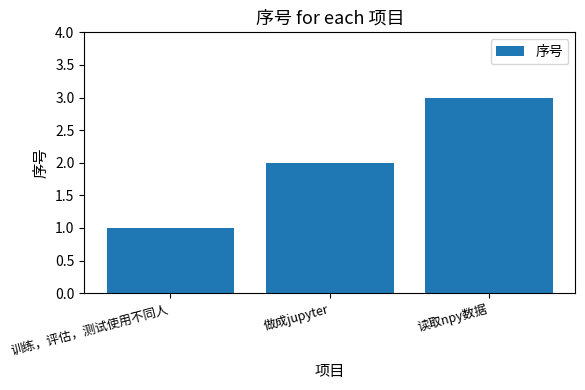

What is the value of the 2nd bar from the left?

2